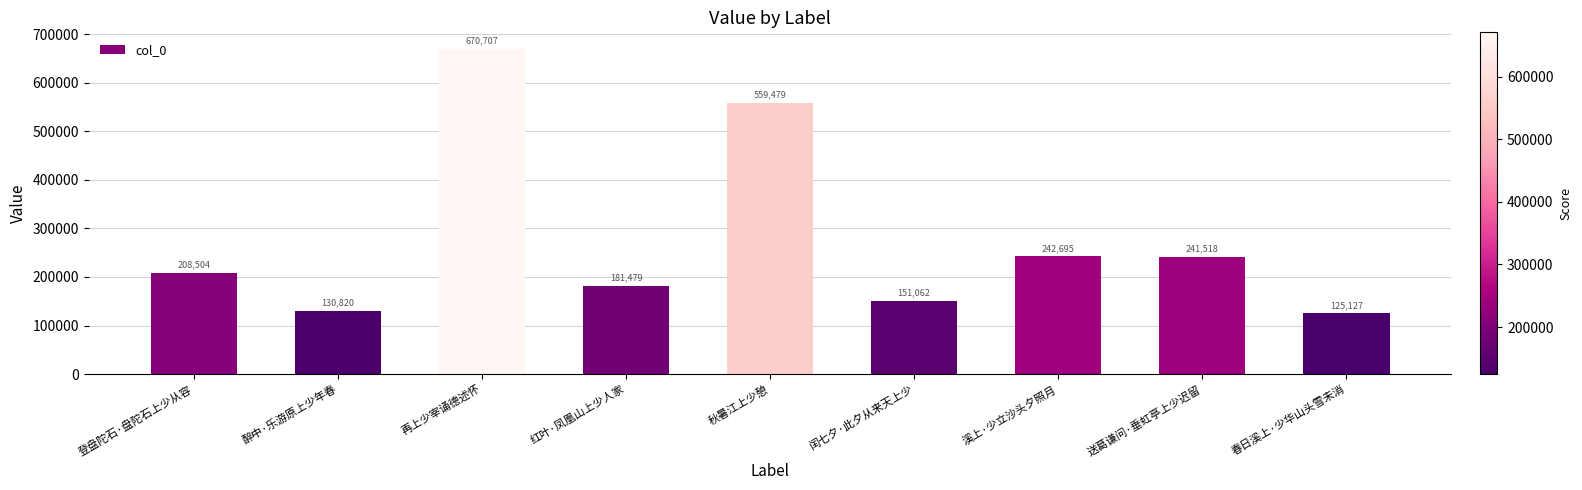

Where is the data nearest to the value 397917?

溪上·少立沙头夕照月